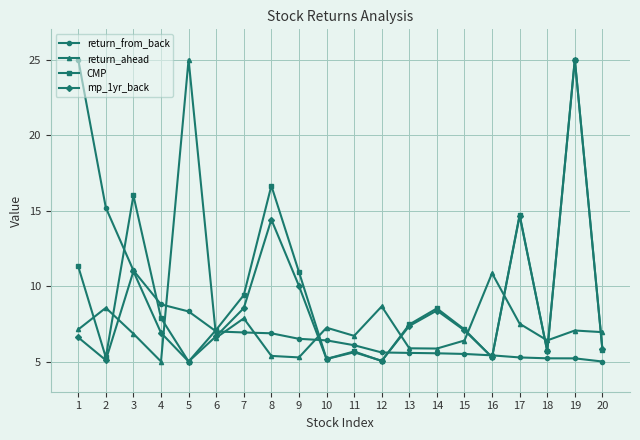

What is the maximum value for return_ahead?

25.0